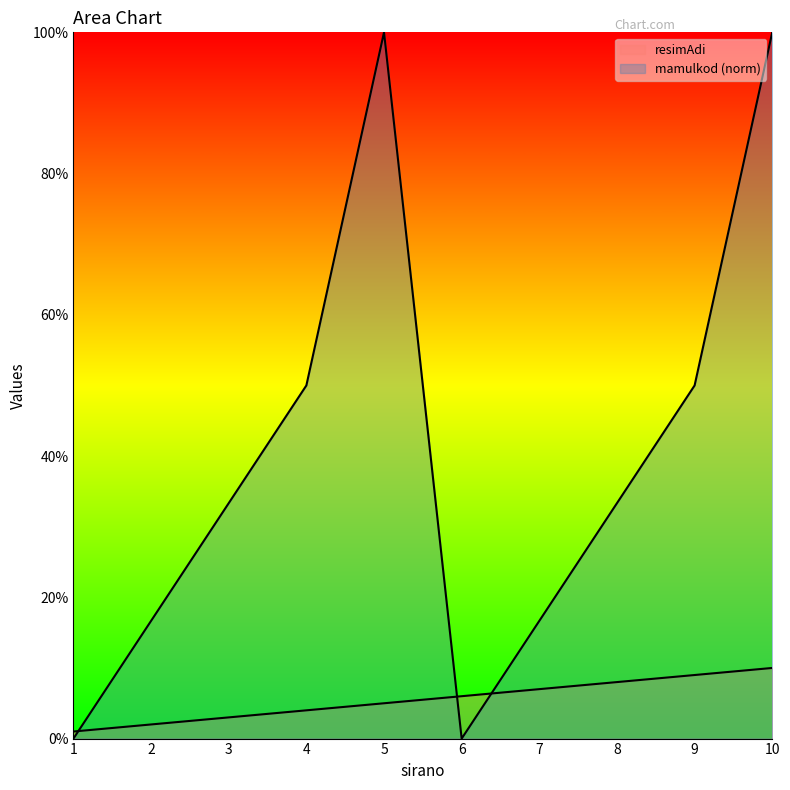

What is the total value across all series at 7?

23.7